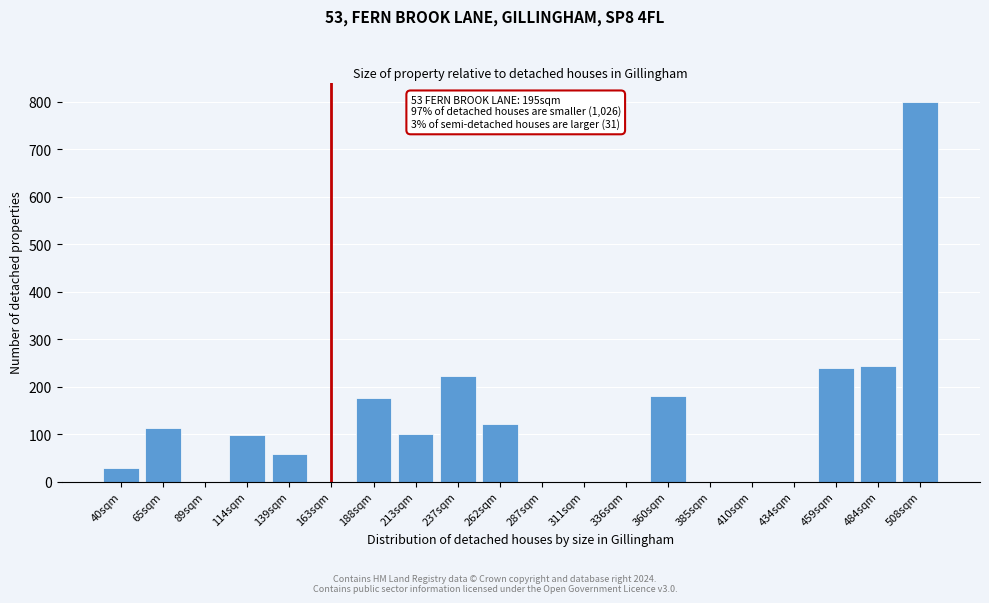

Which category has the highest value across all series?

508sqm